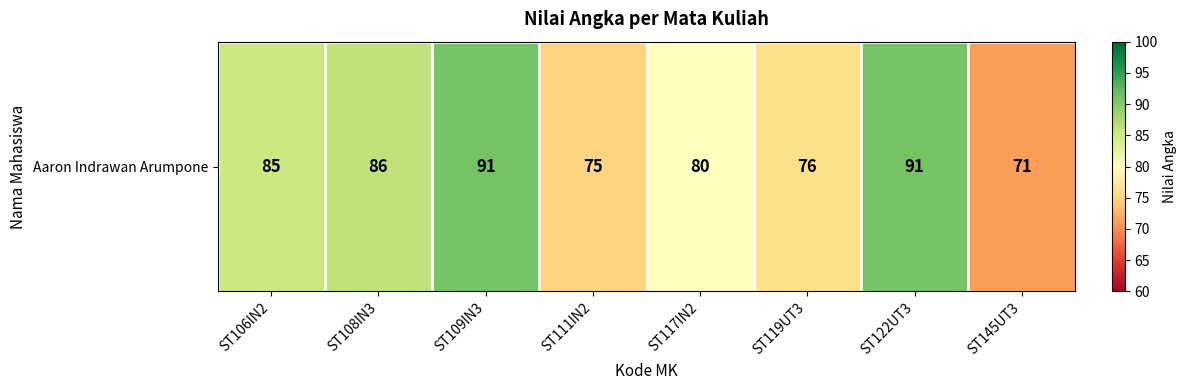

What is the average value?

82